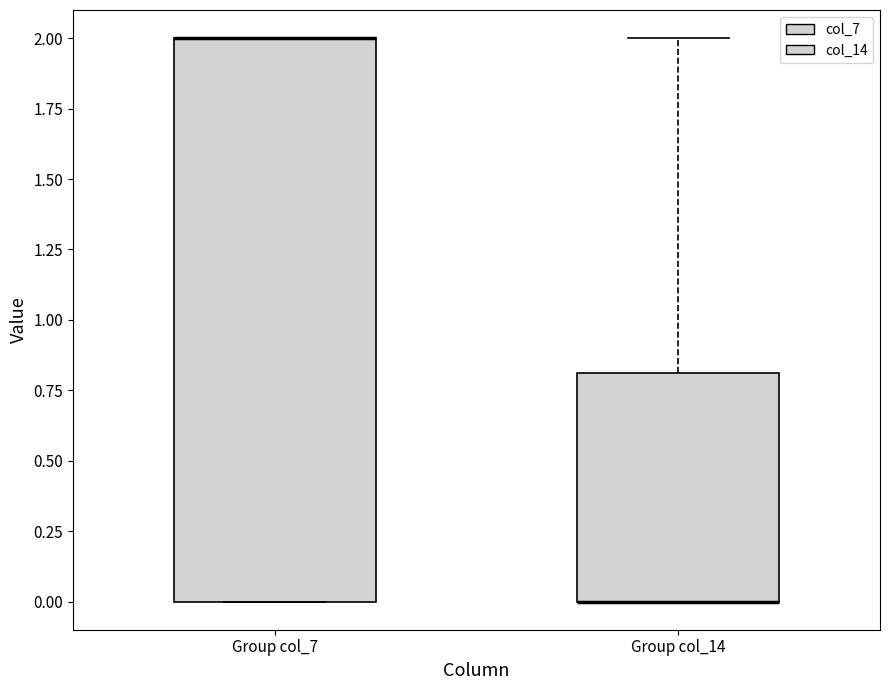

Comparing the boxes themselves (not the whiskers), which one is the tallest?

Group col_7